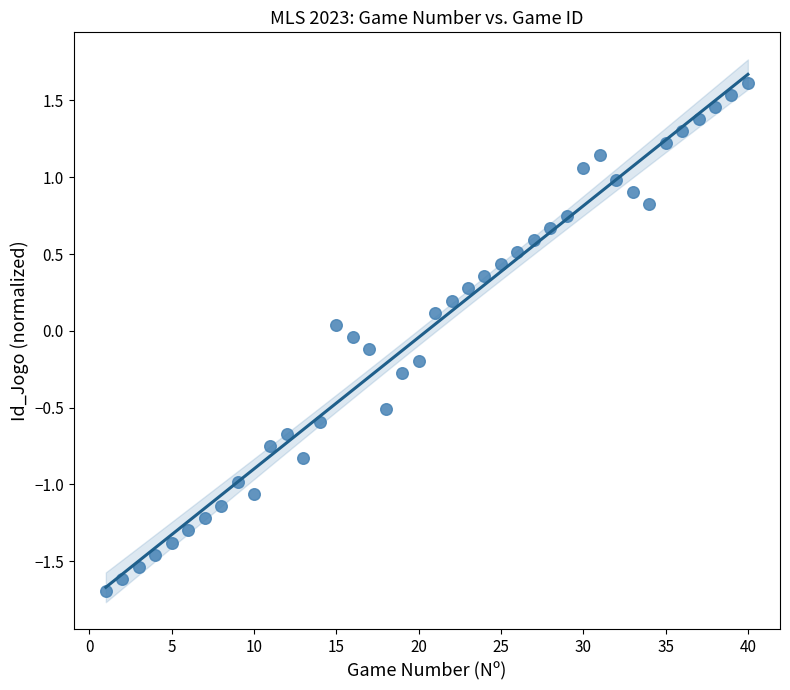

What is the range of X values (max minus min)?

39.0